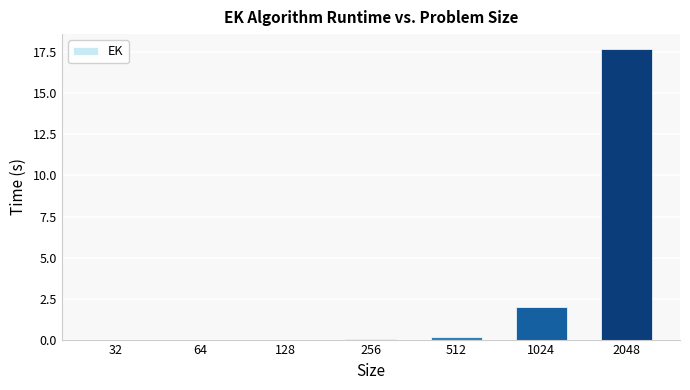

Are the bars grouped side by side (vs. stacked)?

No